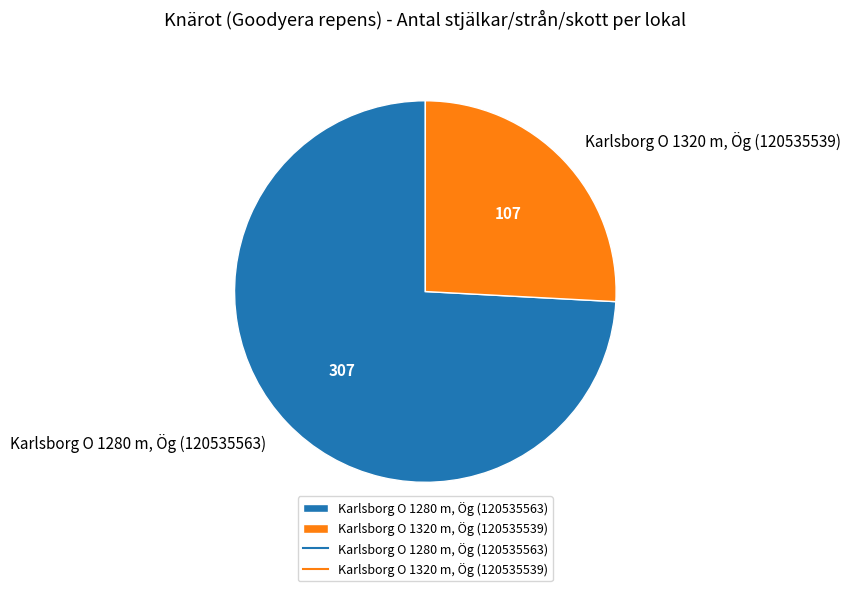

How many segments does this pie chart have?

2